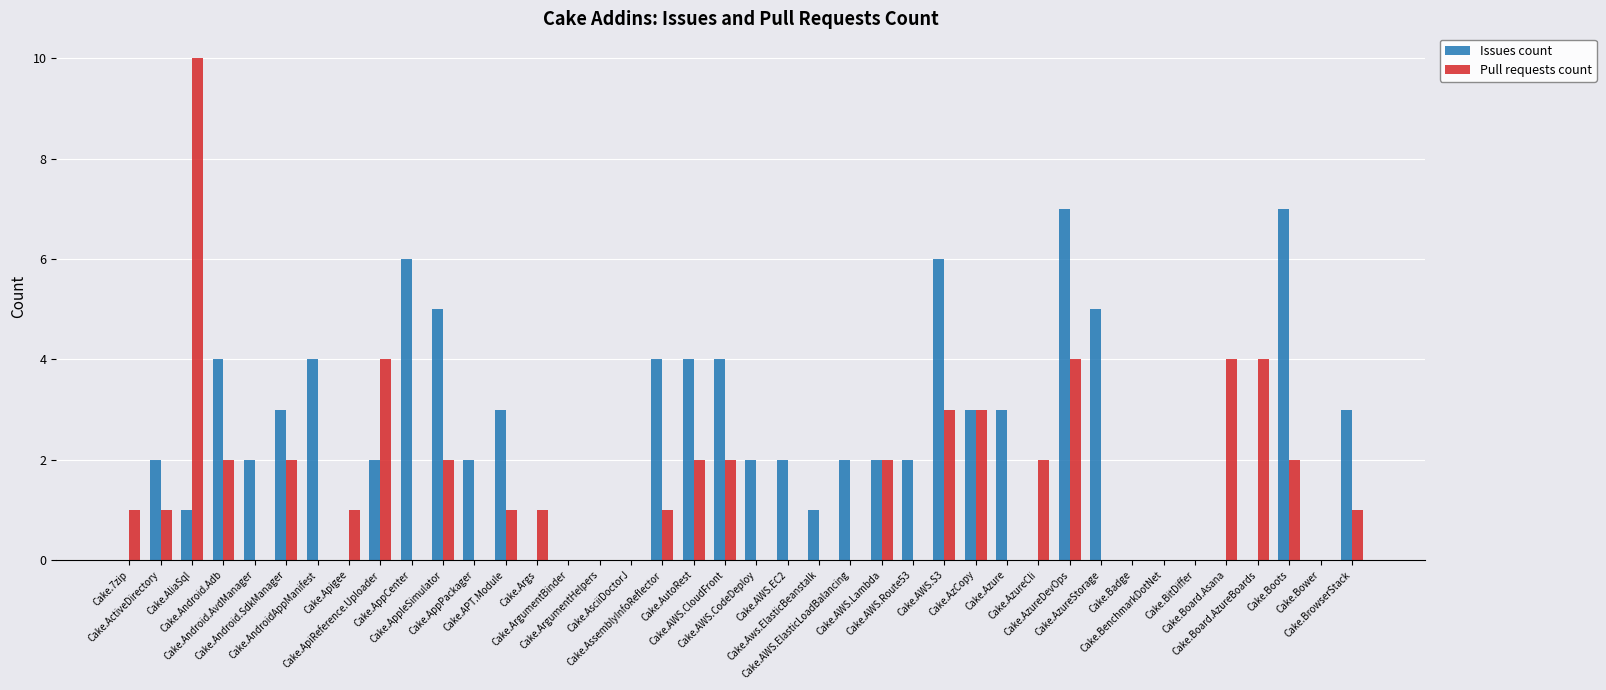

True or false: Pull requests count has a value of 0 at Cake.AppPackager.

True